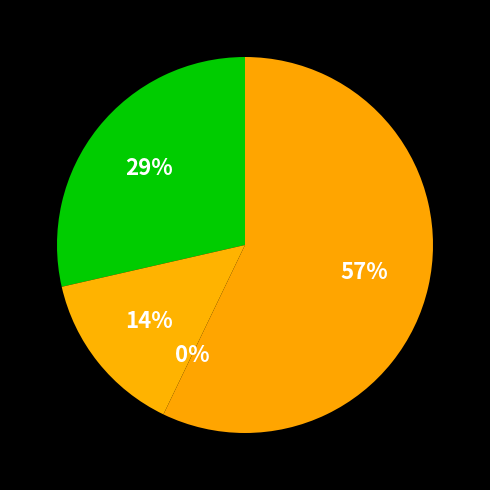

Do Robbery and Aggravated Battery together represent more than half of the pie?

Yes